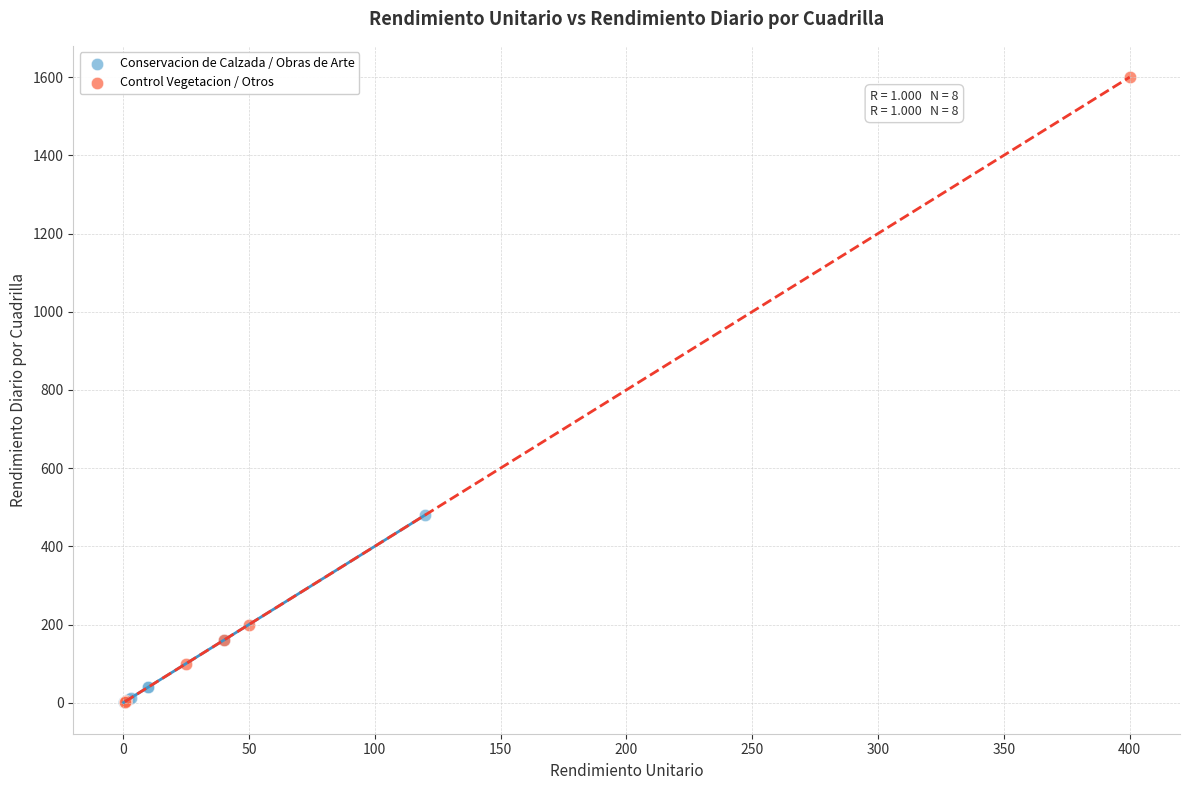

Which series has the widest spread of Y values?

Control Vegetacion / Otros